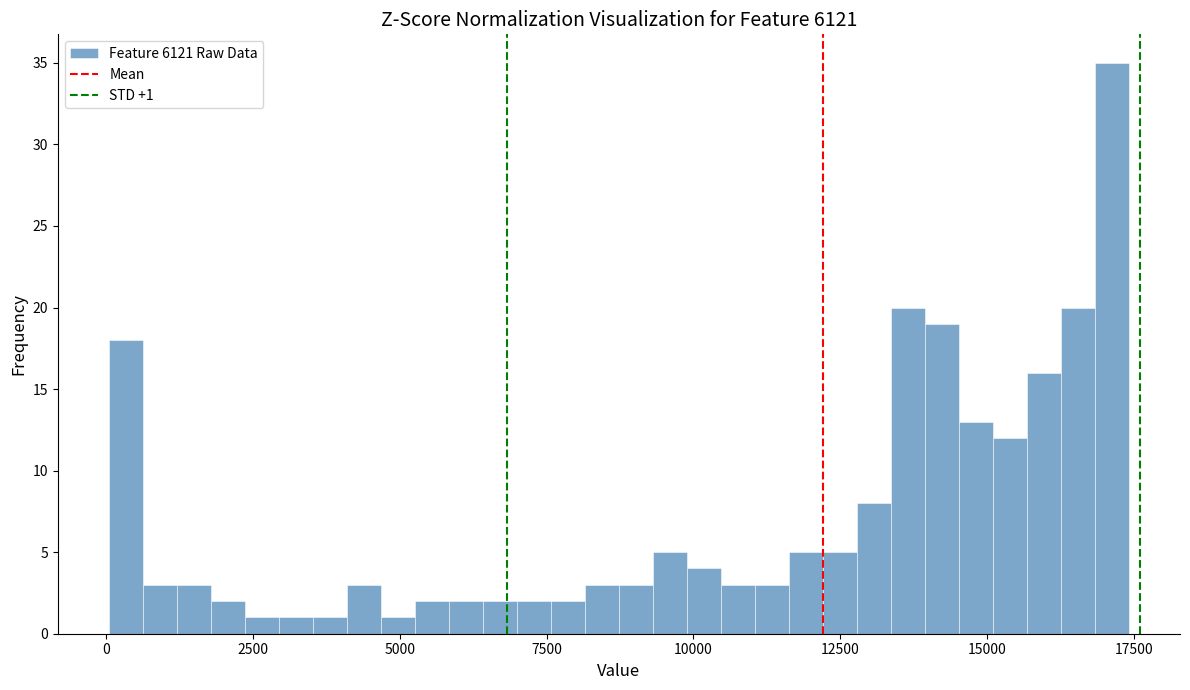

Around what value on the x-axis is the tallest bar? Give the approximate position of its centre, as read against the axis.

17000